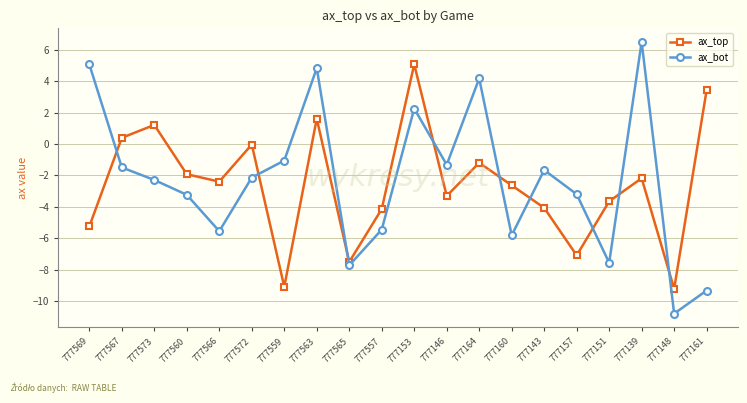

What is the difference between the maximum and minimum values in the ax_top series?

14.3